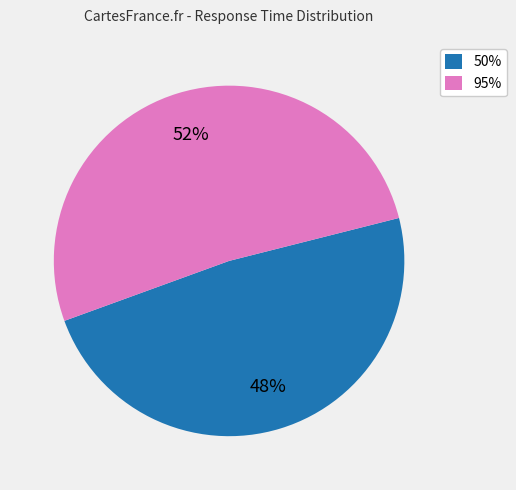

Which slice represents more than half of the pie?

95%